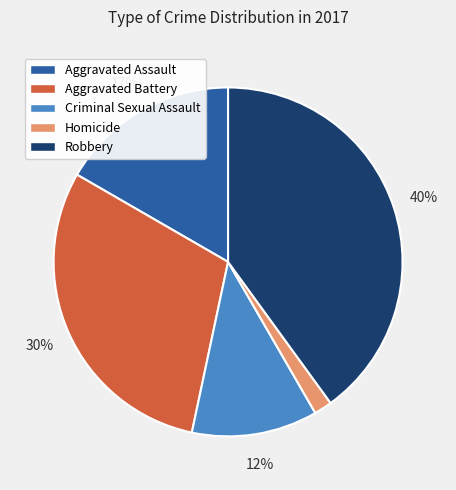

To the nearest percent, what portion does Criminal Sexual Assault represent?

12%